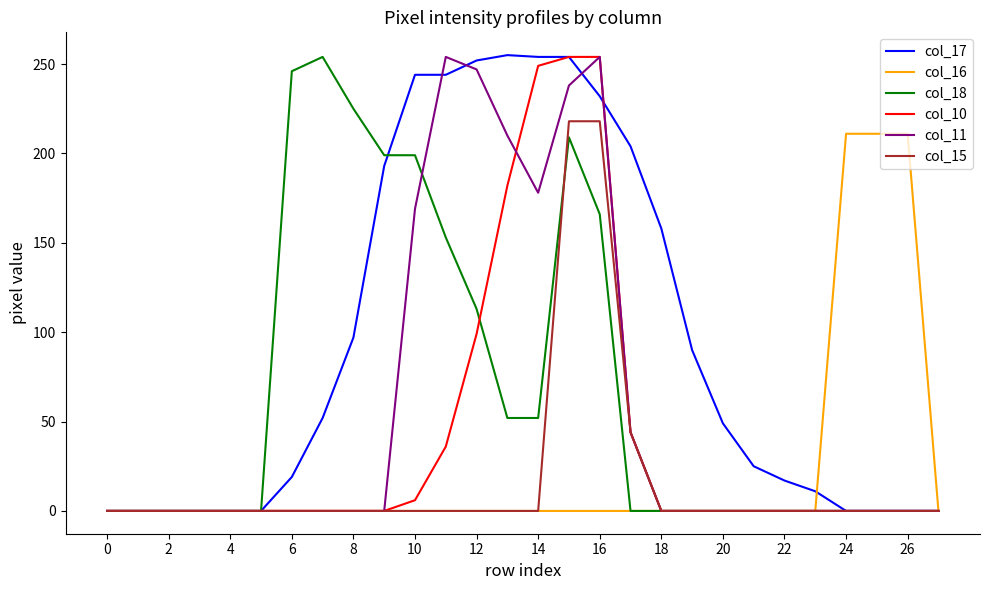

Which series has the largest total across all categories?

col_17